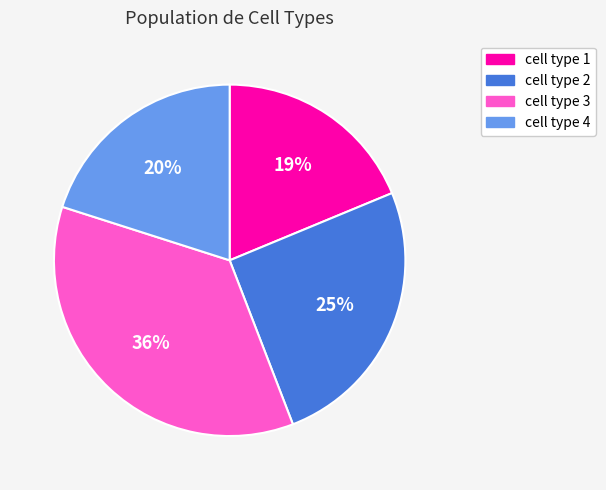

Is there any slice that represents more than half of the pie?

No